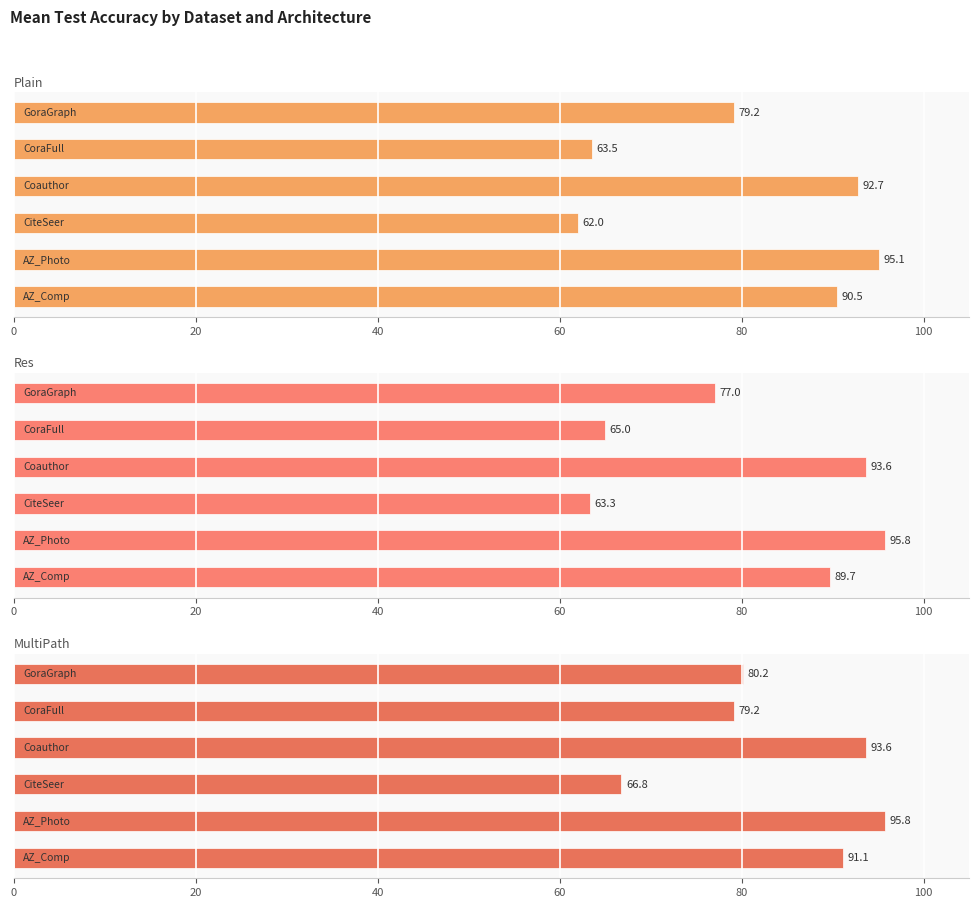

What is the maximum value for MultiPath?

95.8